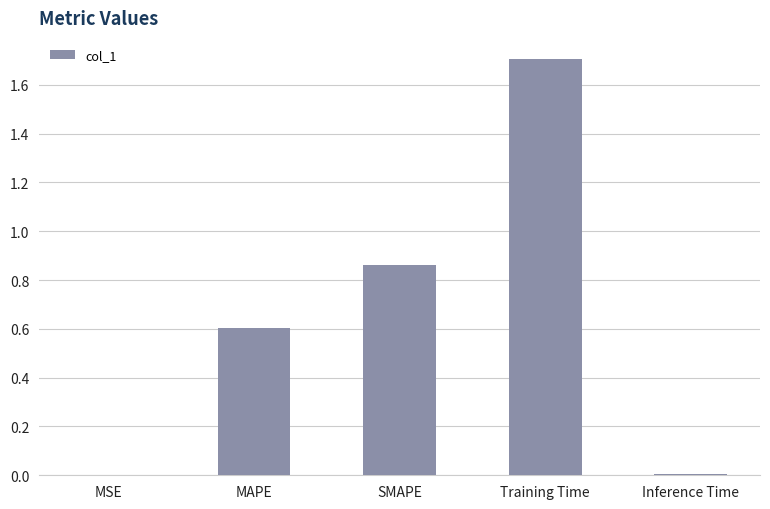

Between Training Time and SMAPE, which is larger?

Training Time